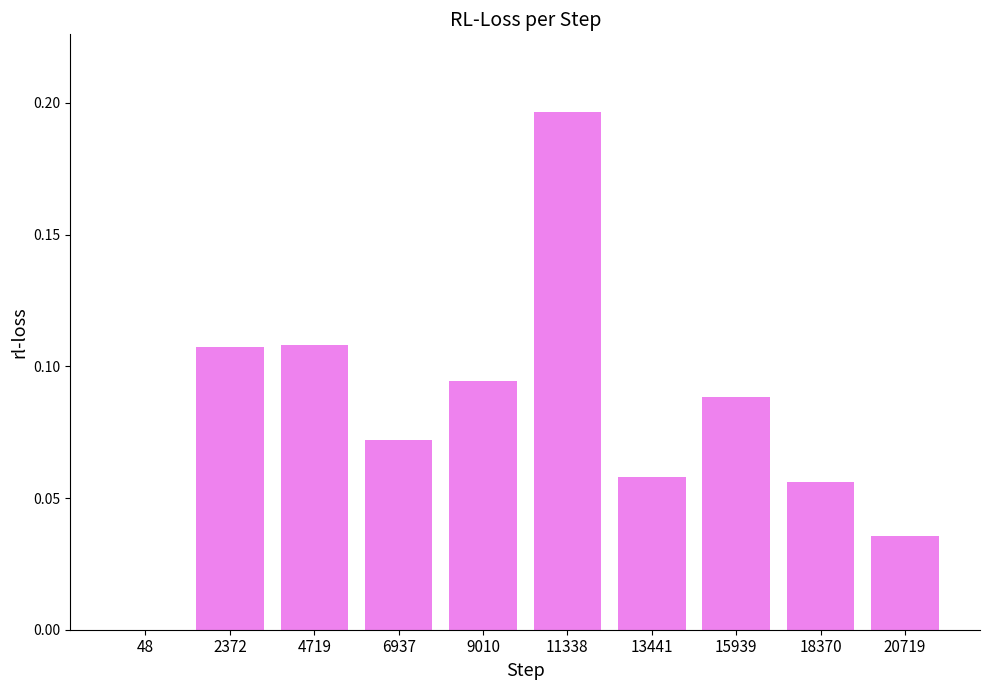

What is the sum of all values?

0.8